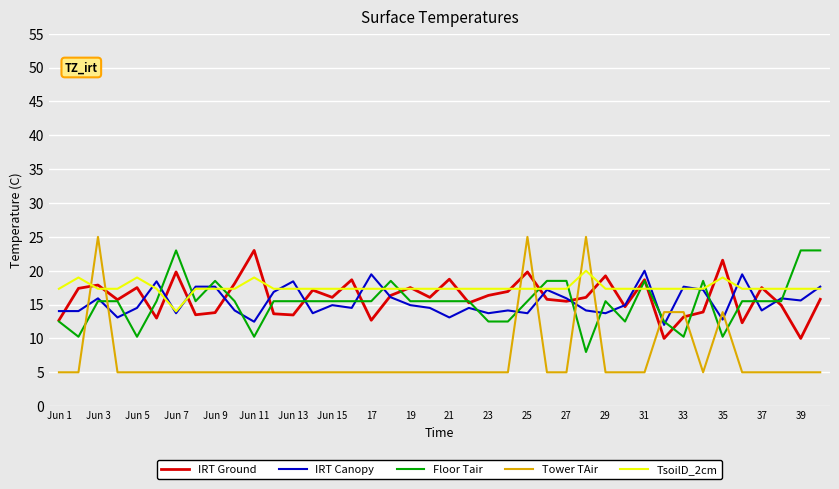

Which series has the largest range (max minus min)?

Tower TAir